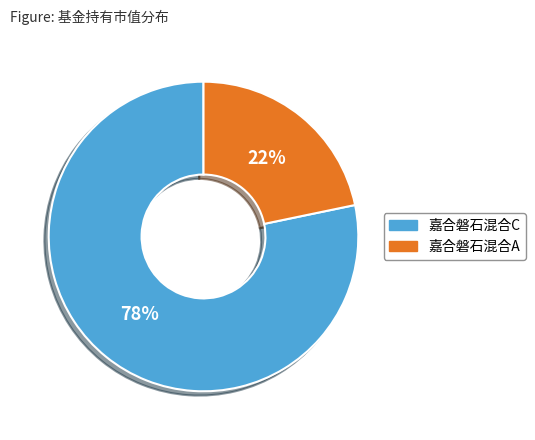

Do 嘉合磐石混合C and 嘉合磐石混合A together represent more than half of the pie?

Yes